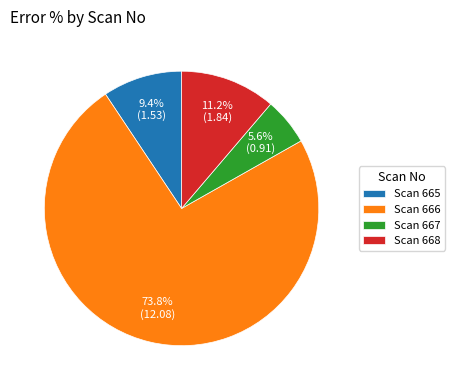

Combined, do Scan 665 and Scan 668 account for over 50%?

No